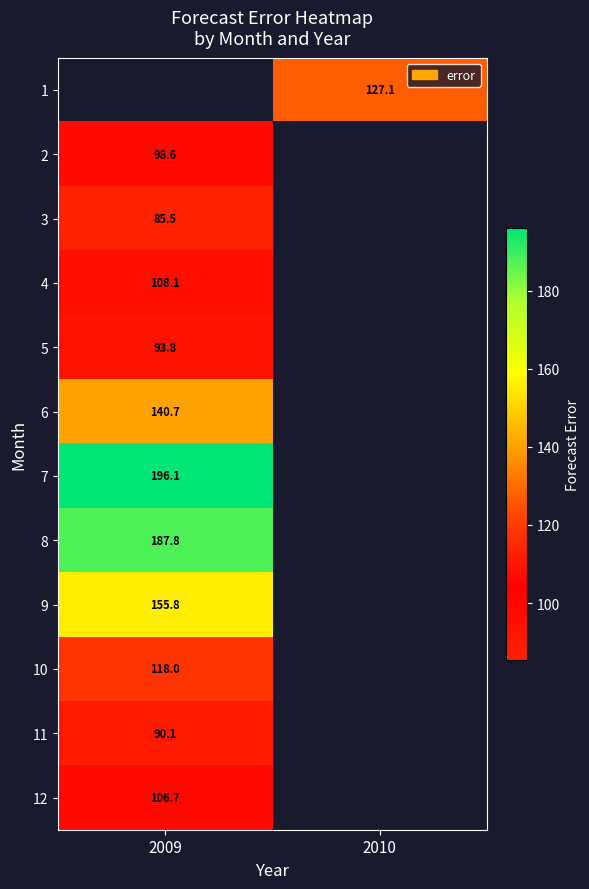

At which label is 5 closest to 93?

2009